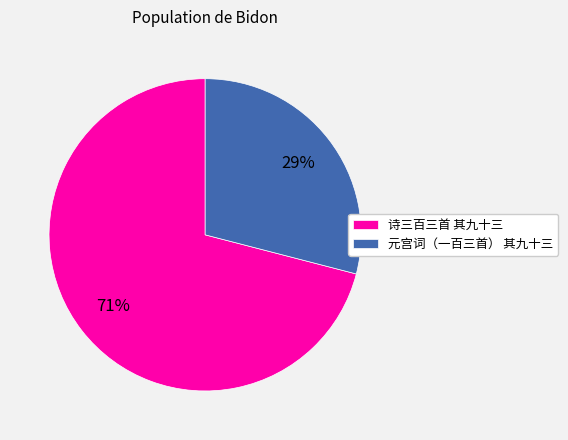

Combined, do 元宫词（一百三首） 其九十三 and 诗三百三首 其九十三 account for over 50%?

Yes